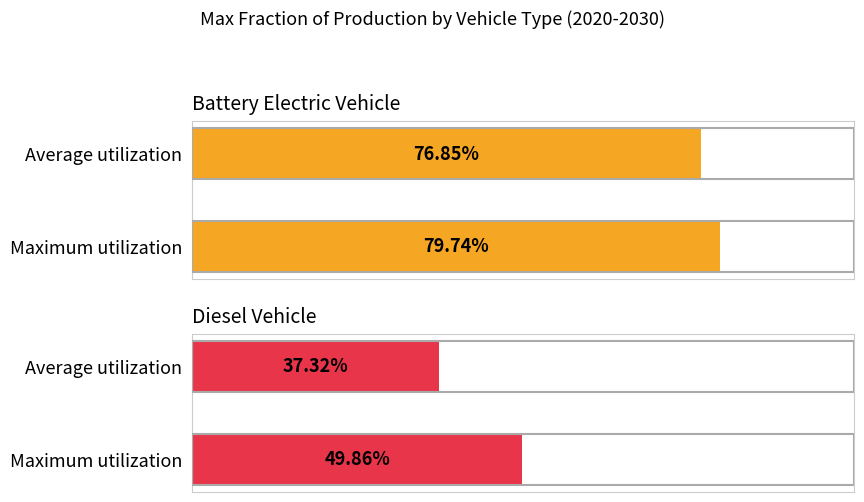

True or false: battery electric vehicle has a value of 0.8 at Average utilization.

True